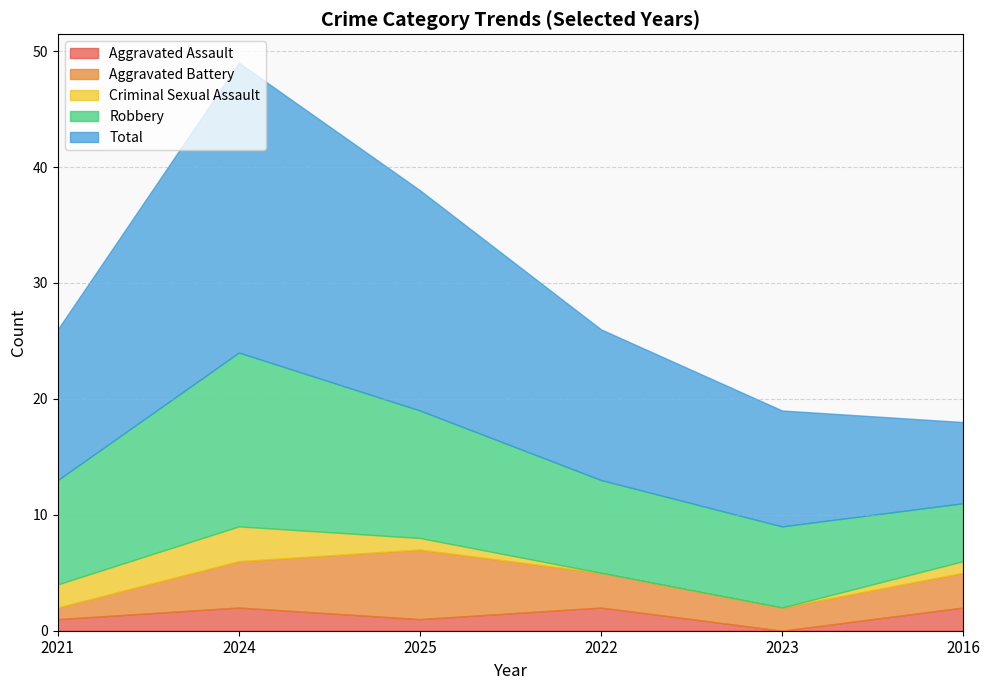

What is the highest value of the Robbery series?

15